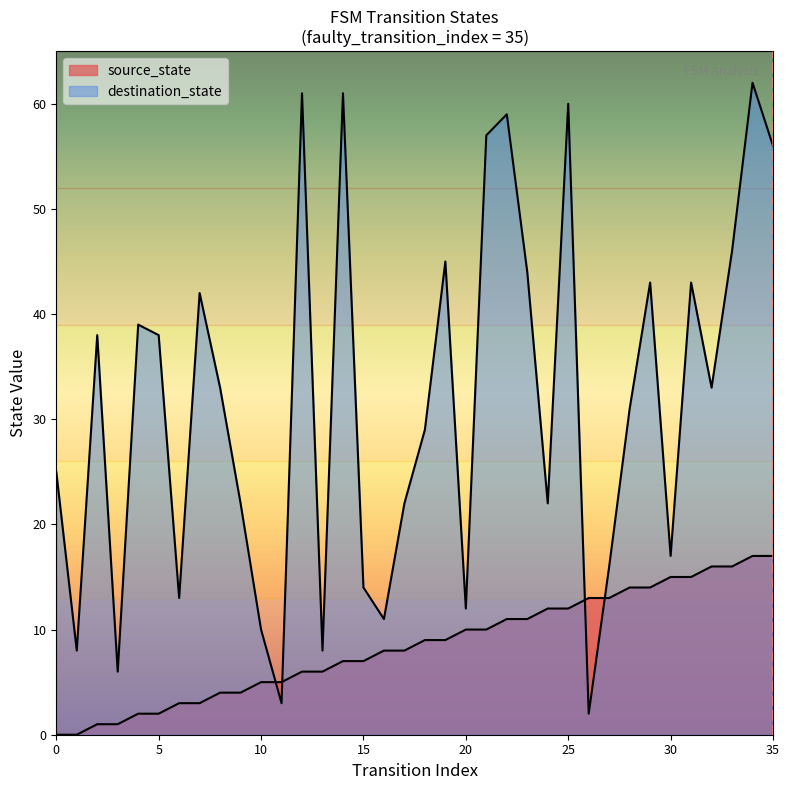

Reading left to right, list all the values displayed in this chart.

source_state: 0=0	1=0	2=1	3=1	4=2	5=2	6=3	7=3	8=4	9=4	10=5	11=5	12=6	13=6	14=7	15=7	16=8	17=8	18=9	19=9	20=10	21=10	22=11	23=11	24=12	25=12	26=13	27=13	28=14	29=14	30=15	31=15	32=16	33=16	34=17	35=17
destination_state: 0=25	1=8	2=38	3=6	4=39	5=38	6=13	7=42	8=33	9=22	10=10	11=3	12=61	13=8	14=61	15=14	16=11	17=22	18=29	19=45	20=12	21=57	22=59	23=44	24=22	25=60	26=2	27=16	28=31	29=43	30=17	31=43	32=33	33=46	34=62	35=56